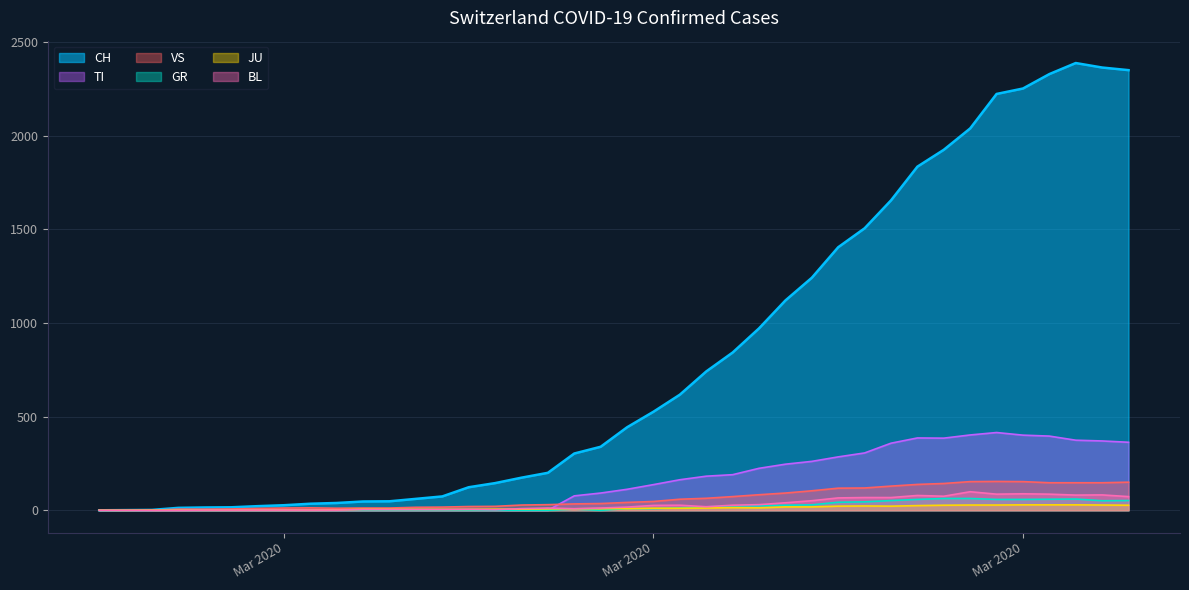

Which series has the largest total across all categories?

CH